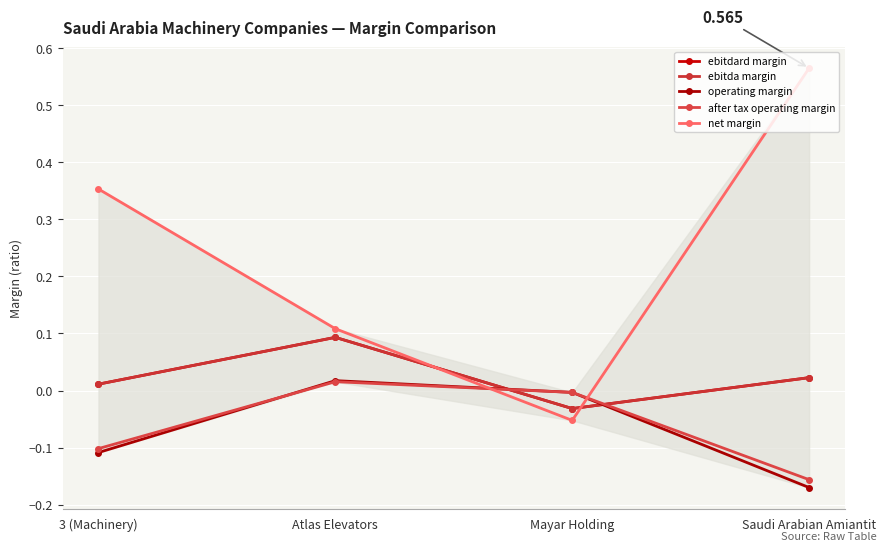

True or false: net margin has more than 0 interior local peaks.

False